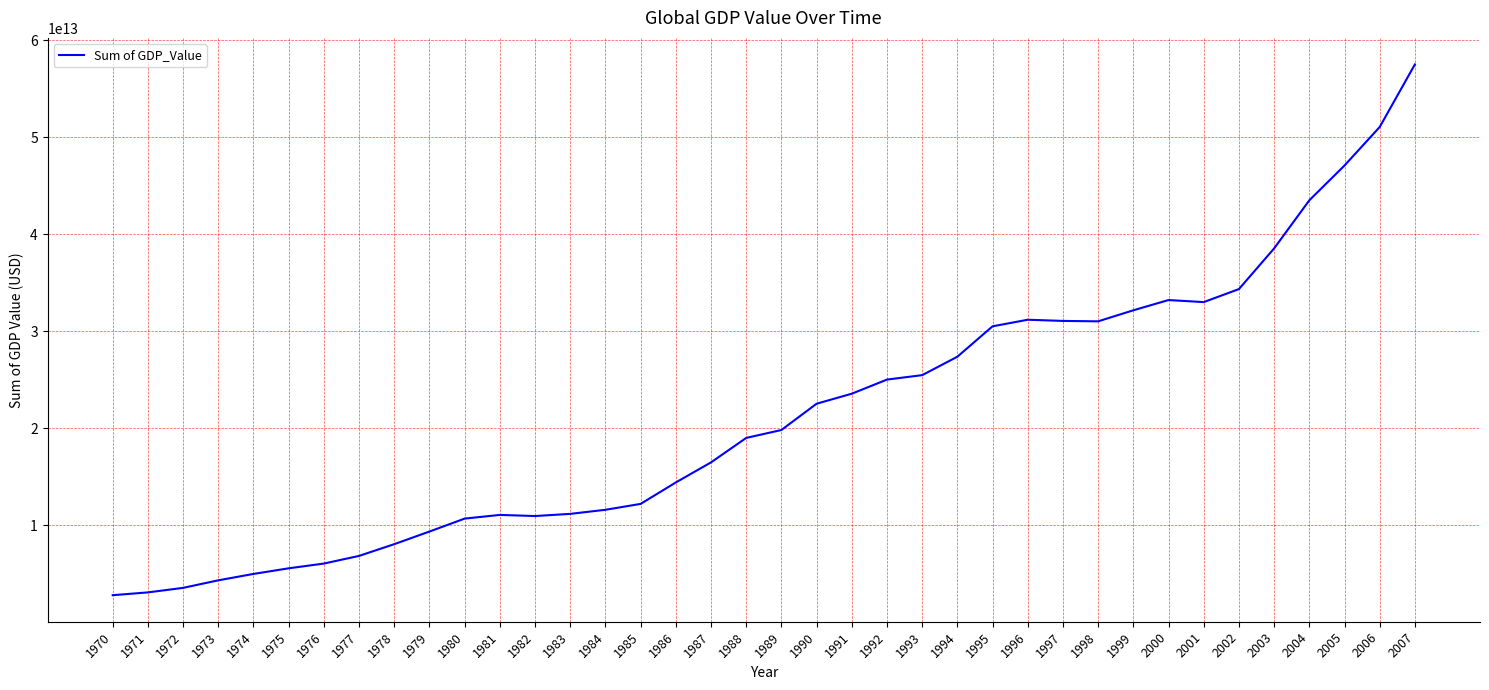

Is it true that the value at 1977 is 1945440657462.9?

False